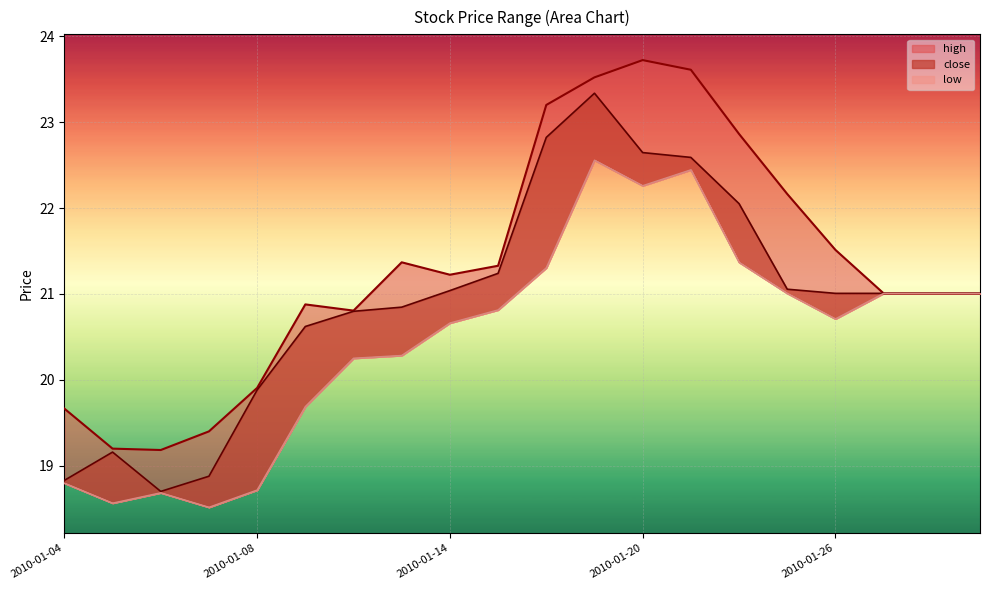

What is the difference between the maximum and minimum values in the close series?

4.6